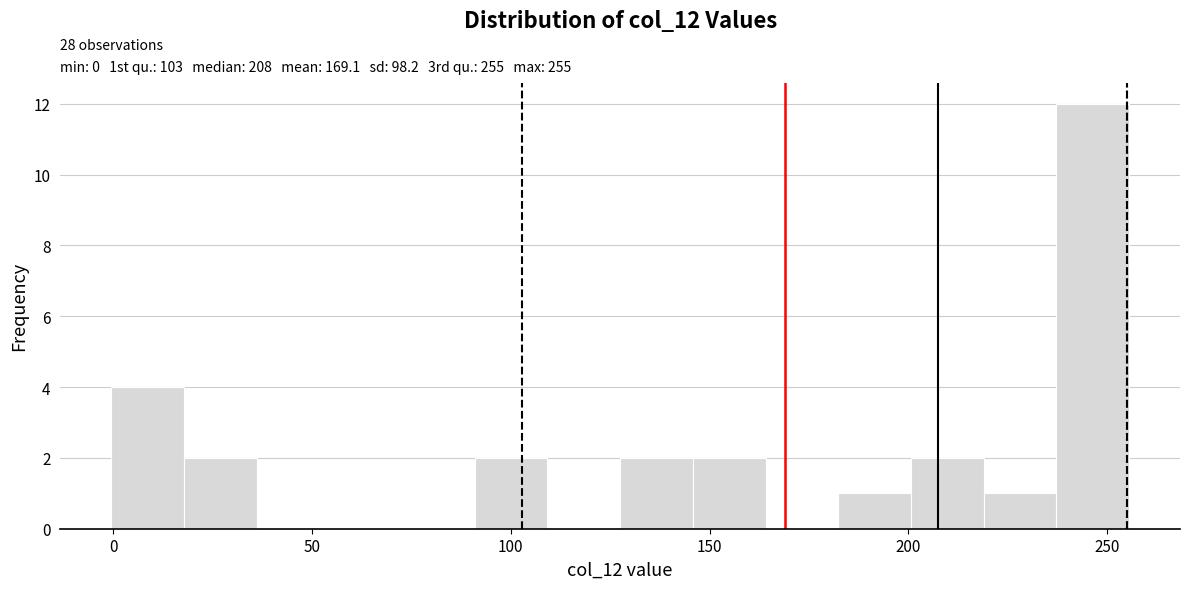

Around what value on the x-axis is the tallest bar? Give the approximate position of its centre, as read against the axis.

245